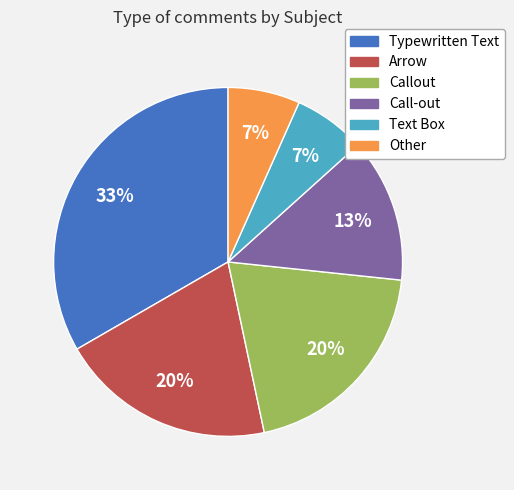

Between Other and Call-out, which is larger?

Call-out